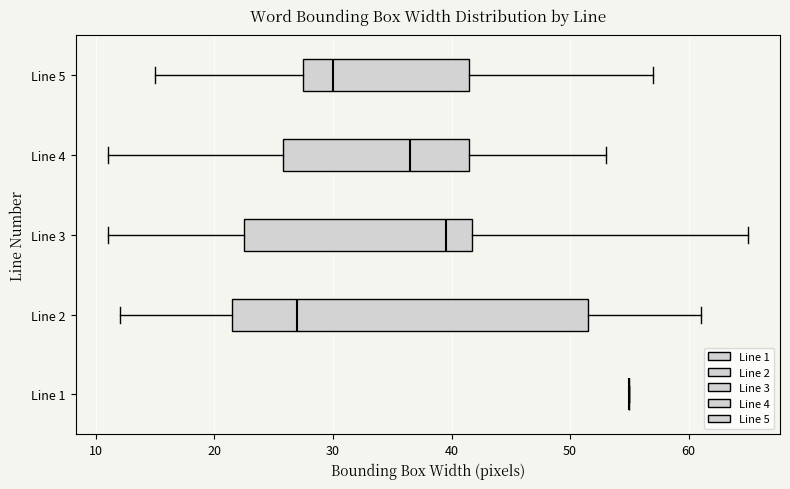

Reading bottom to top, transcribe this box plot: for each box, give where its median line is, the range the box spans, and where its two whiskers end, as read against the x-axis. The values are not printed on the chart, so give them approximately, as read against the axis.

Line 1: box collapsed to a line at 55, whiskers 55 to 55
Line 2: median 27, box 22 to 52, whiskers 12 to 61
Line 3: median 40, box 23 to 42, whiskers 11 to 65
Line 4: median 37, box 26 to 42, whiskers 11 to 53
Line 5: median 30, box 28 to 42, whiskers 15 to 57